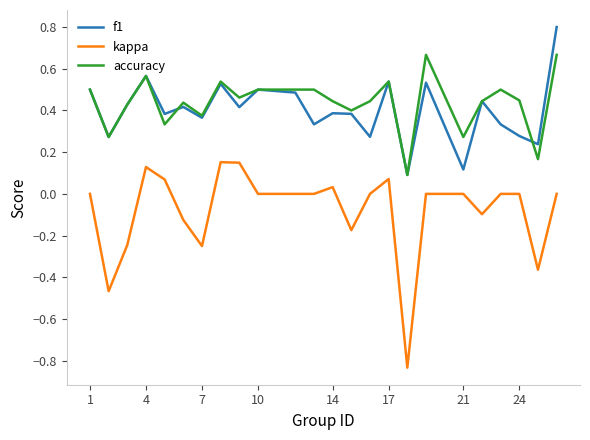

How many f1 values are between 0 and 1?

24